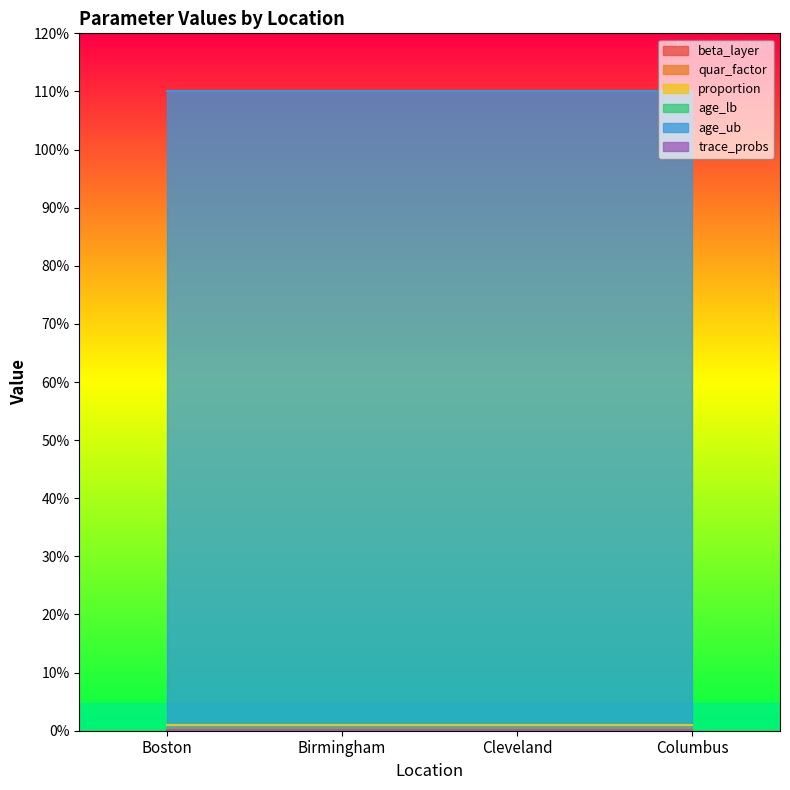

Rank the categories by age_lb value from highest to lowest.

Boston, Birmingham, Cleveland, Columbus